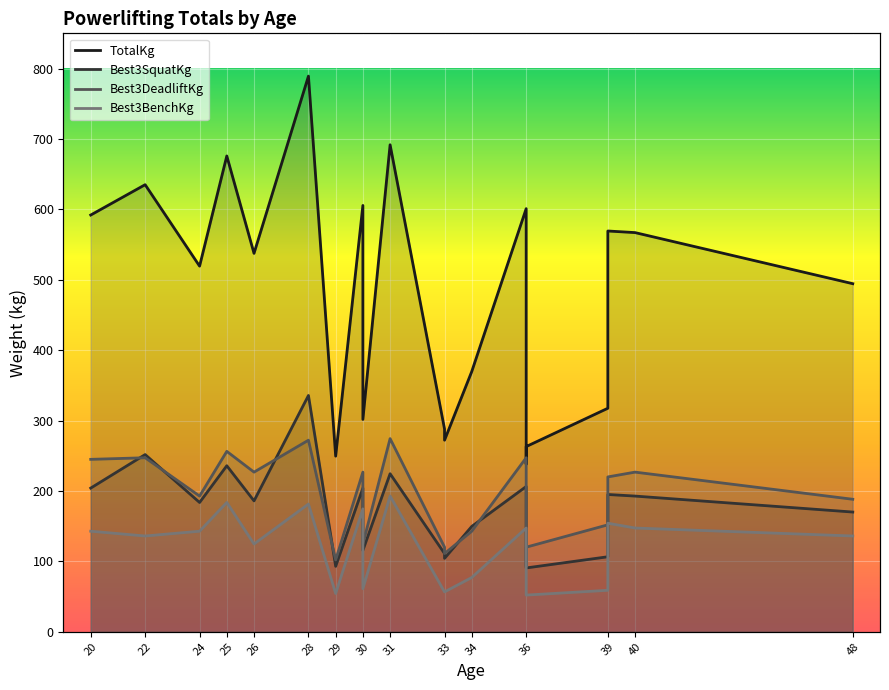

True or false: TotalKg has more than 0 interior local peaks.

True